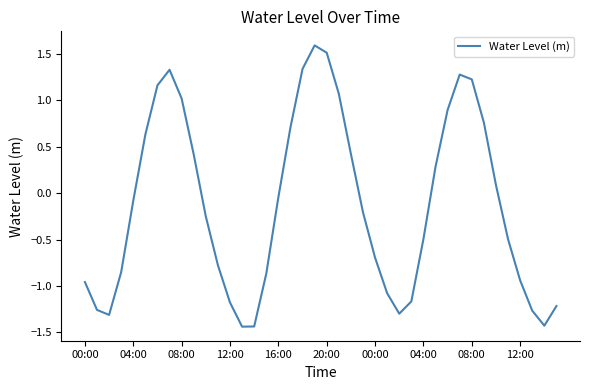

How many values are below zero?

23